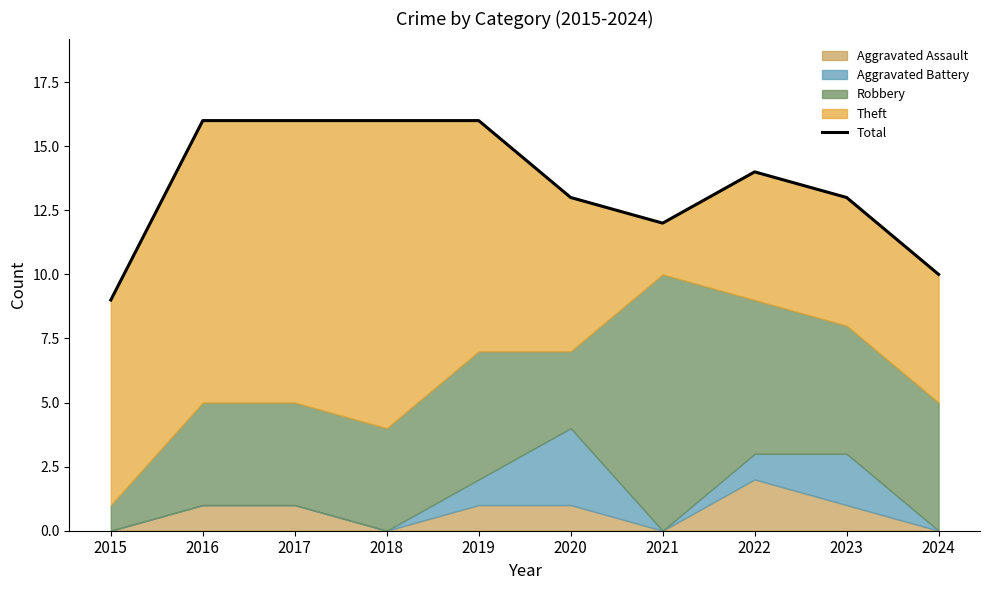

What is the ratio of the value at 2018 to the value at 2017?

1.0